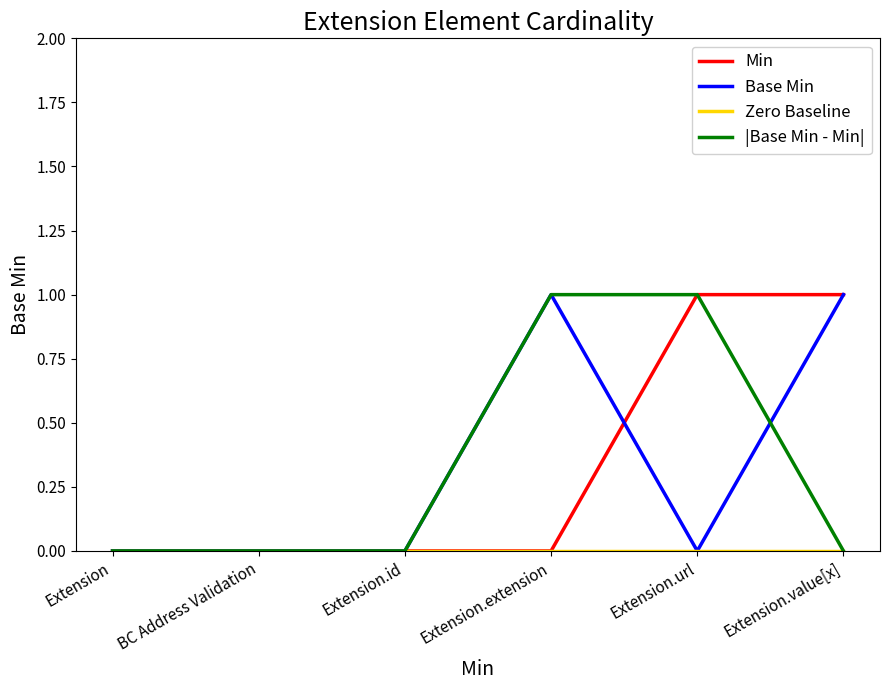

How many distinct data groups are displayed?

4